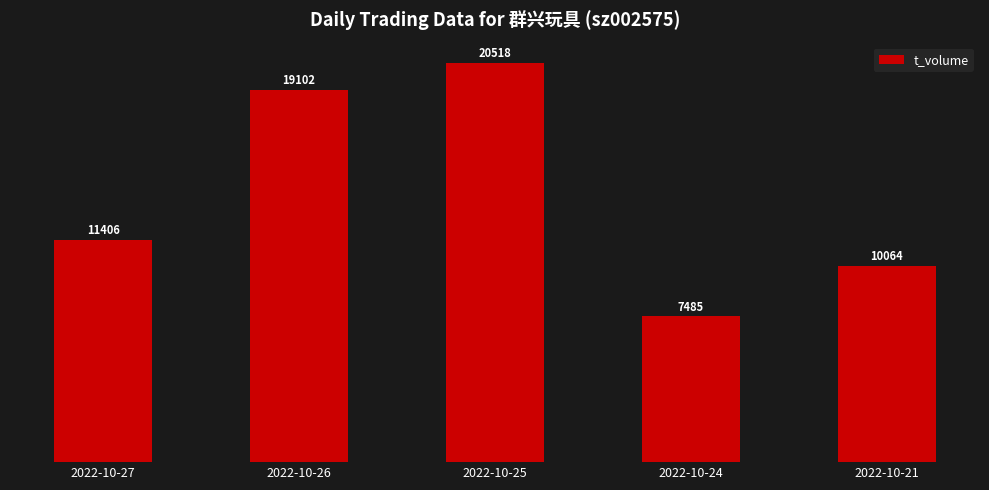

How many series are shown in this chart?

1